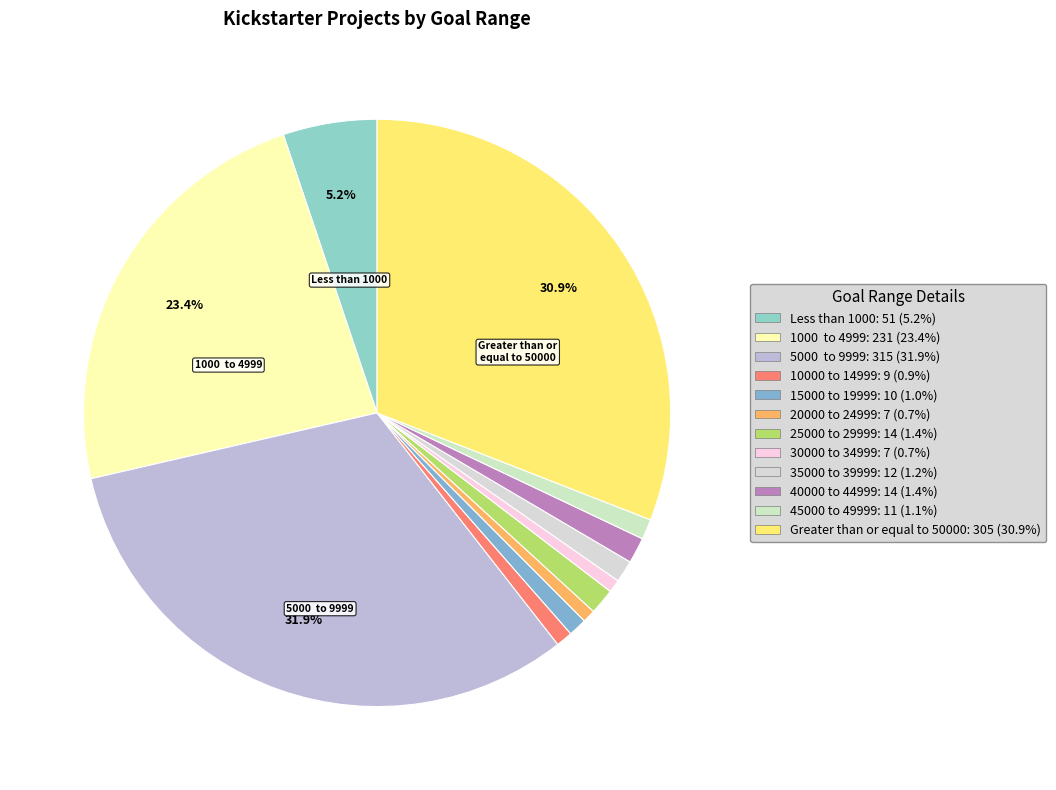

What is the ratio of the value at 20000 to 24999 to the value at 45000 to 49999?

0.6